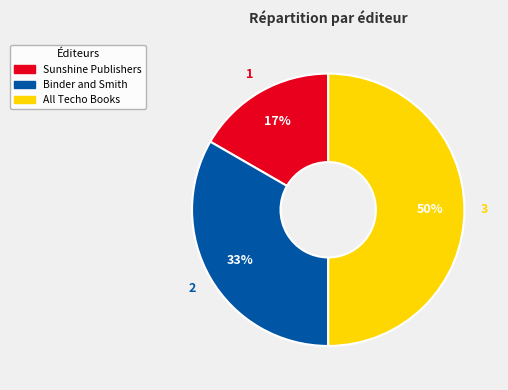

What percentage is the Binder and Smith slice, to the nearest percent?

33%